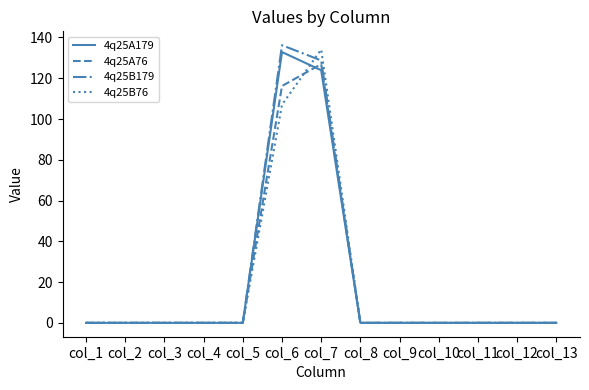

Rank the series by their maximum value, from highest to lowest.

4q25B179, 4q25B76, 4q25A179, 4q25A76